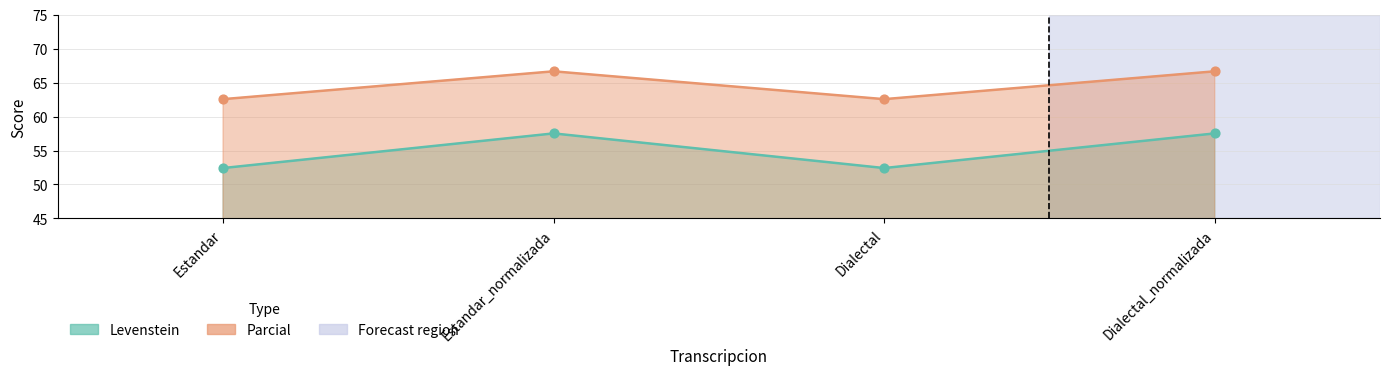

What is the total value across all series at Dialectal?

115.0